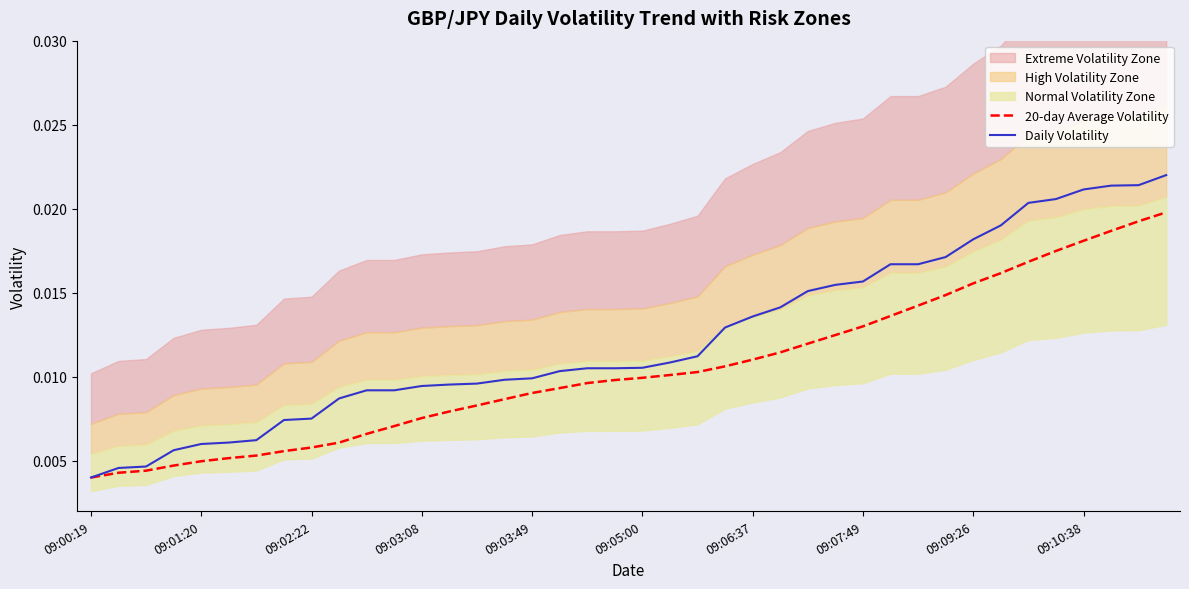

True or false: 20-day Average Volatility and Daily Volatility cross at least once.

False